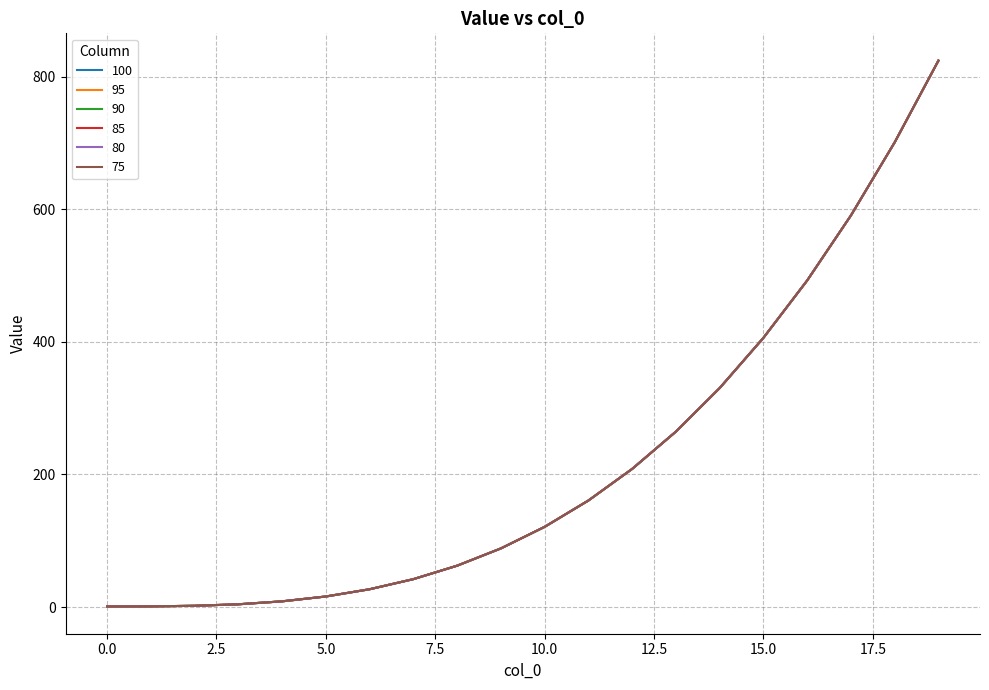

At which category does the chart reach its peak across all series?

19